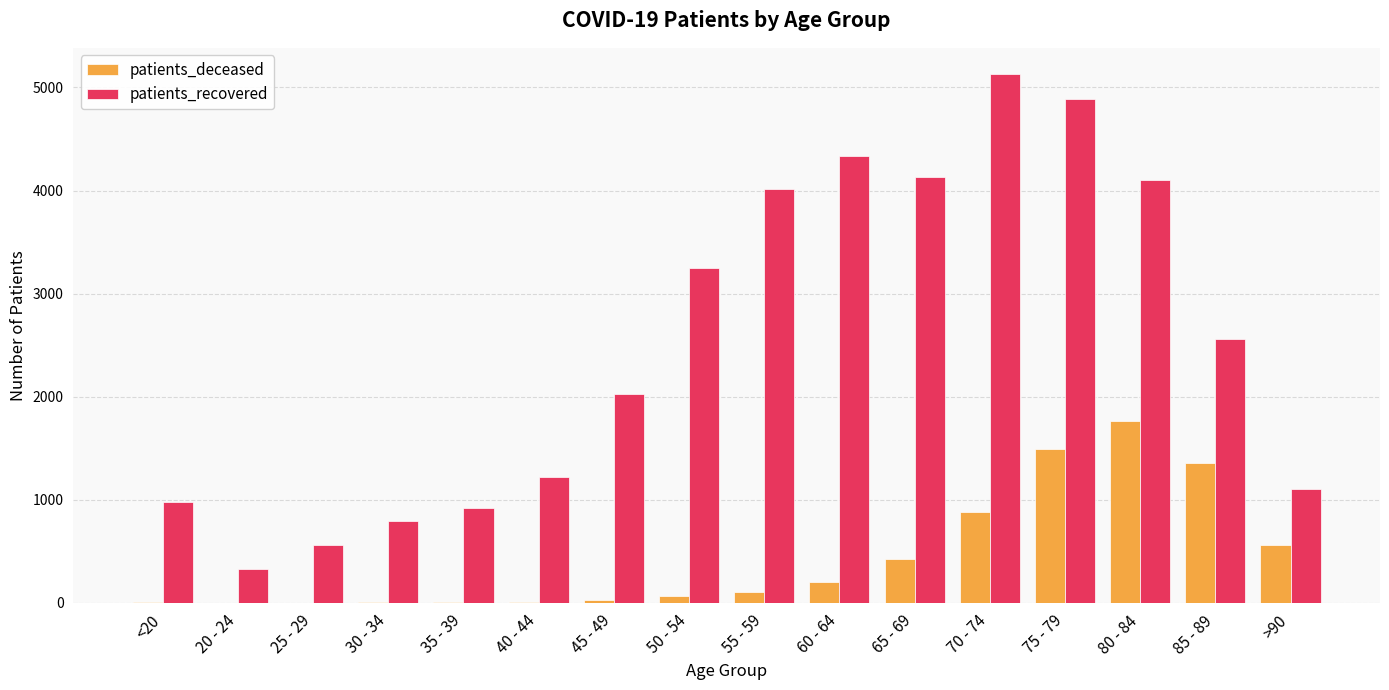

Which series has the widest spread of values?

patients_recovered